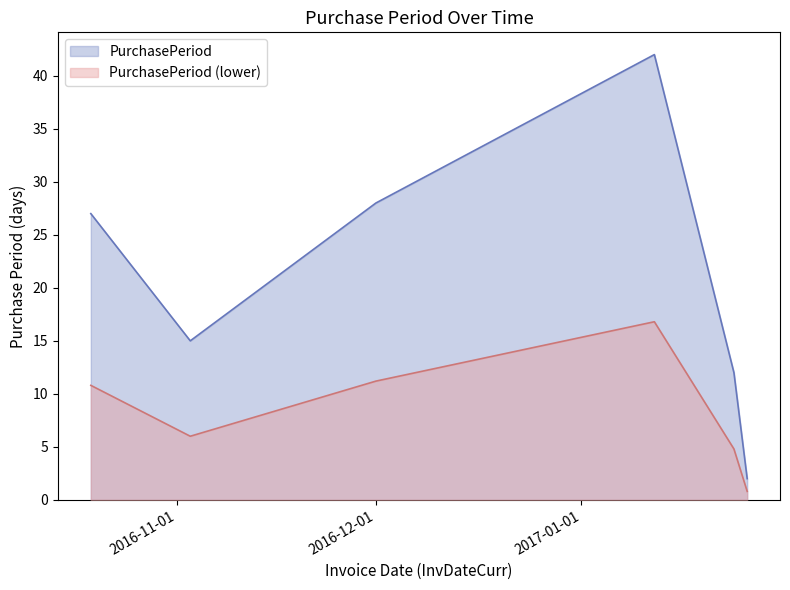

How many data points does each series have?

6